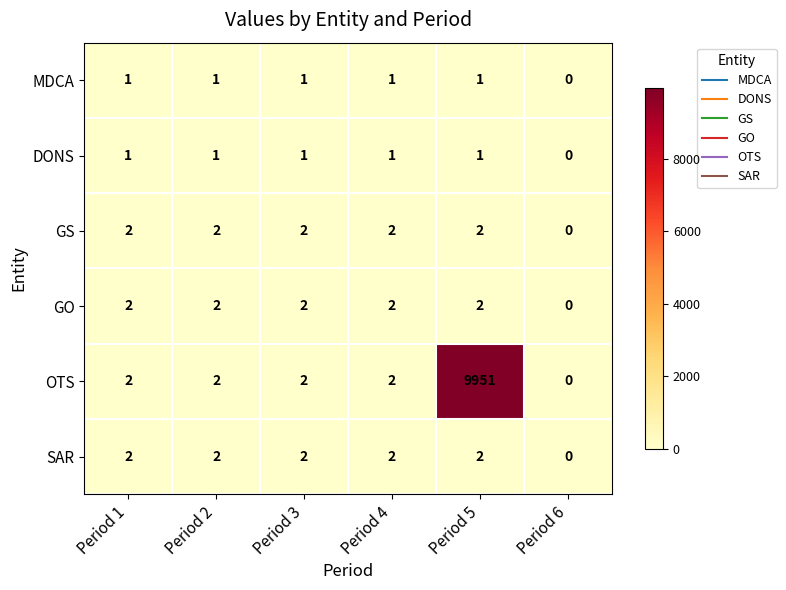

Is it true that DONS equals 1 at Period 2?

True